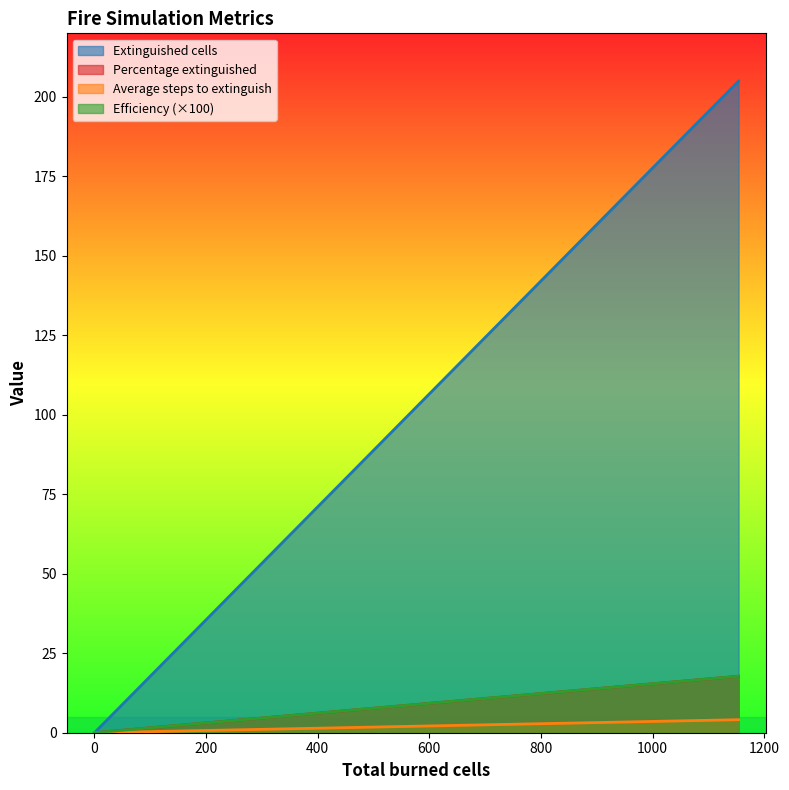

What is the highest value of the Average steps to extinguish series?

4.1